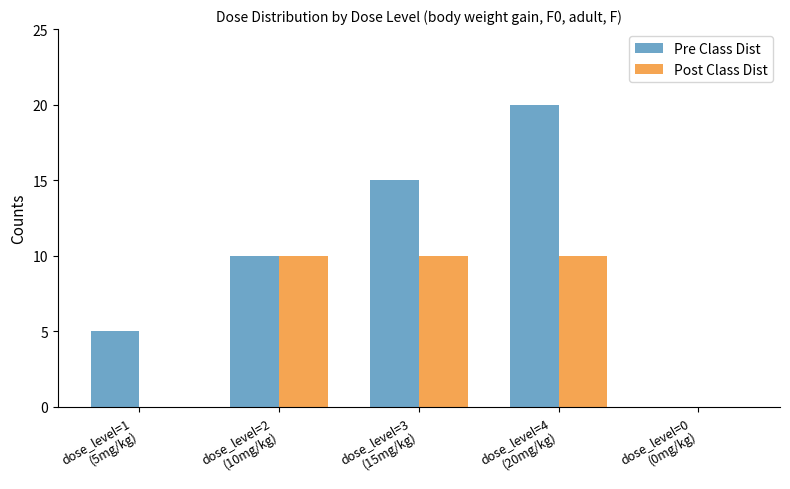

What is the maximum value for Pre Class Dist?

20